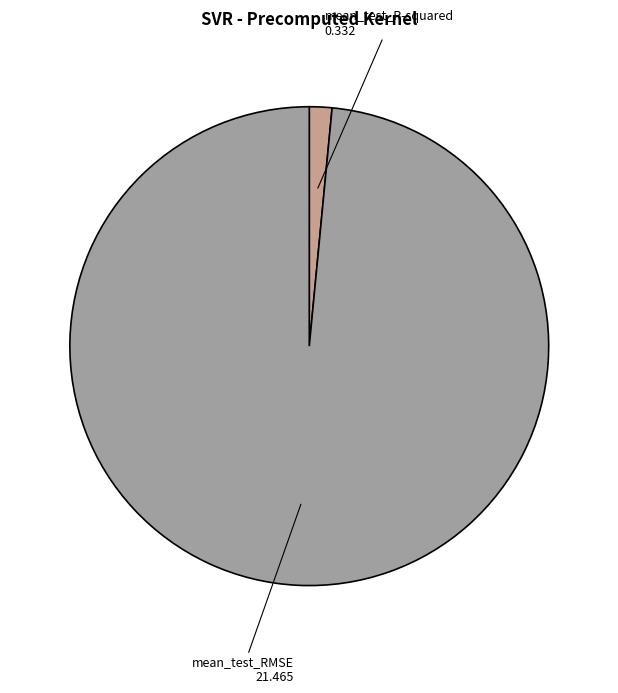

Does any single category account for the majority?

Yes